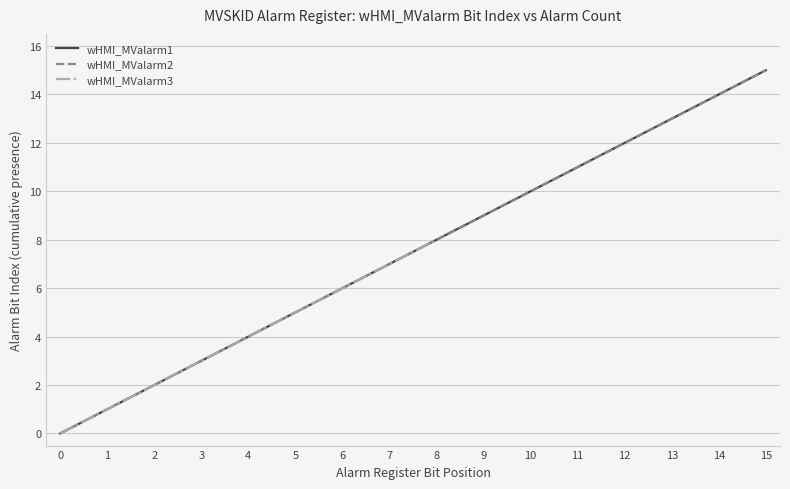

The chart shows a value of 11 at 8. True or false?

False